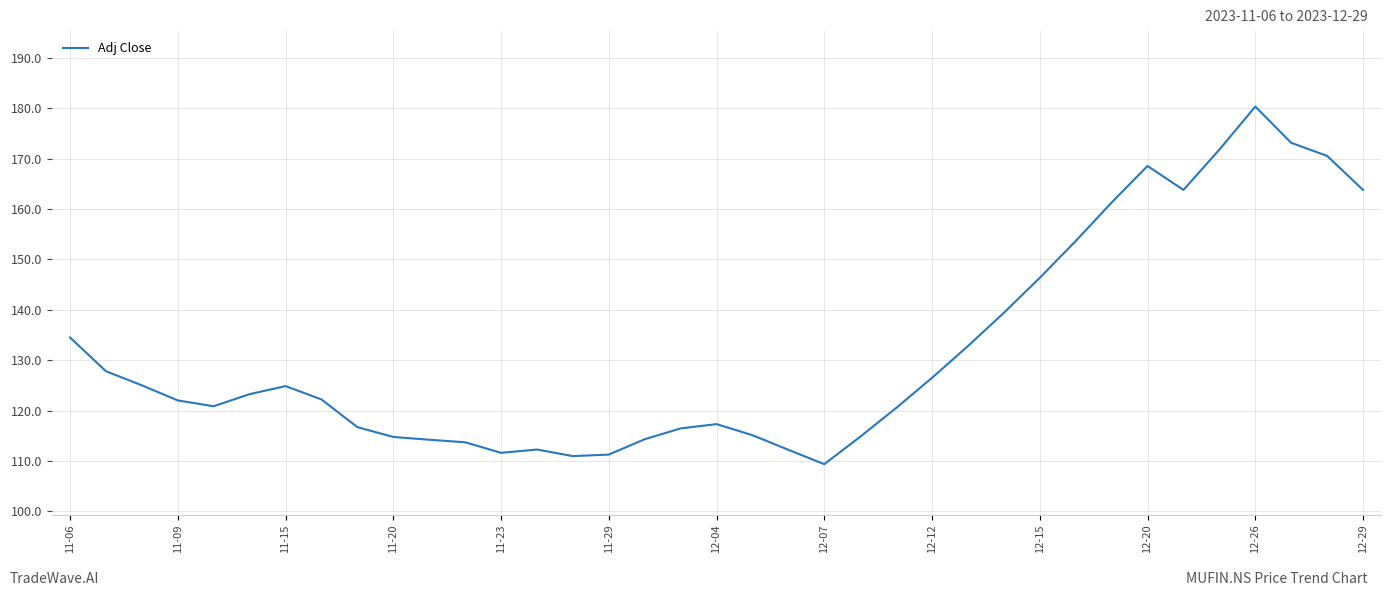

What is the maximum value shown in the chart?

180.4